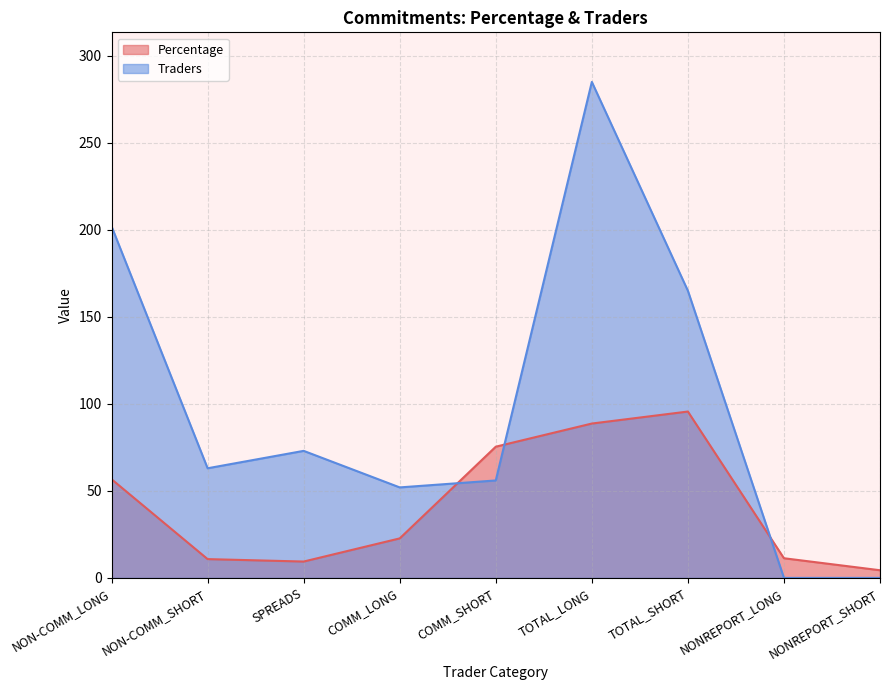

Is it true that Traders equals 362.7 at NON-COMM_LONG?

False